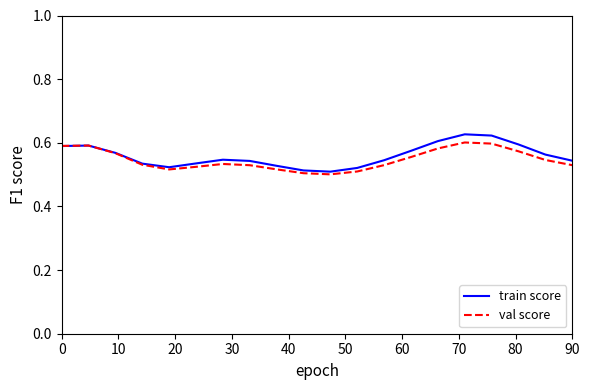

Which series has the widest spread of values?

train score